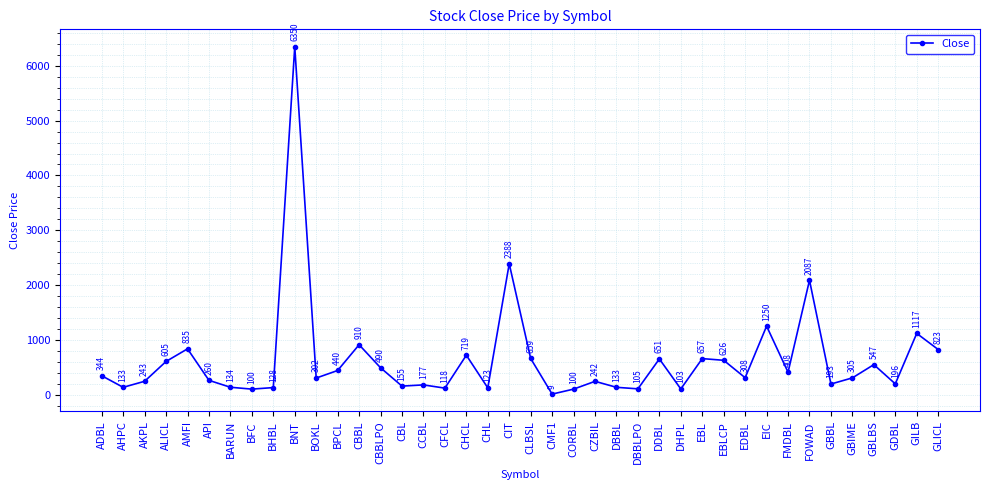

What is the value of the 16th point from the left?

177